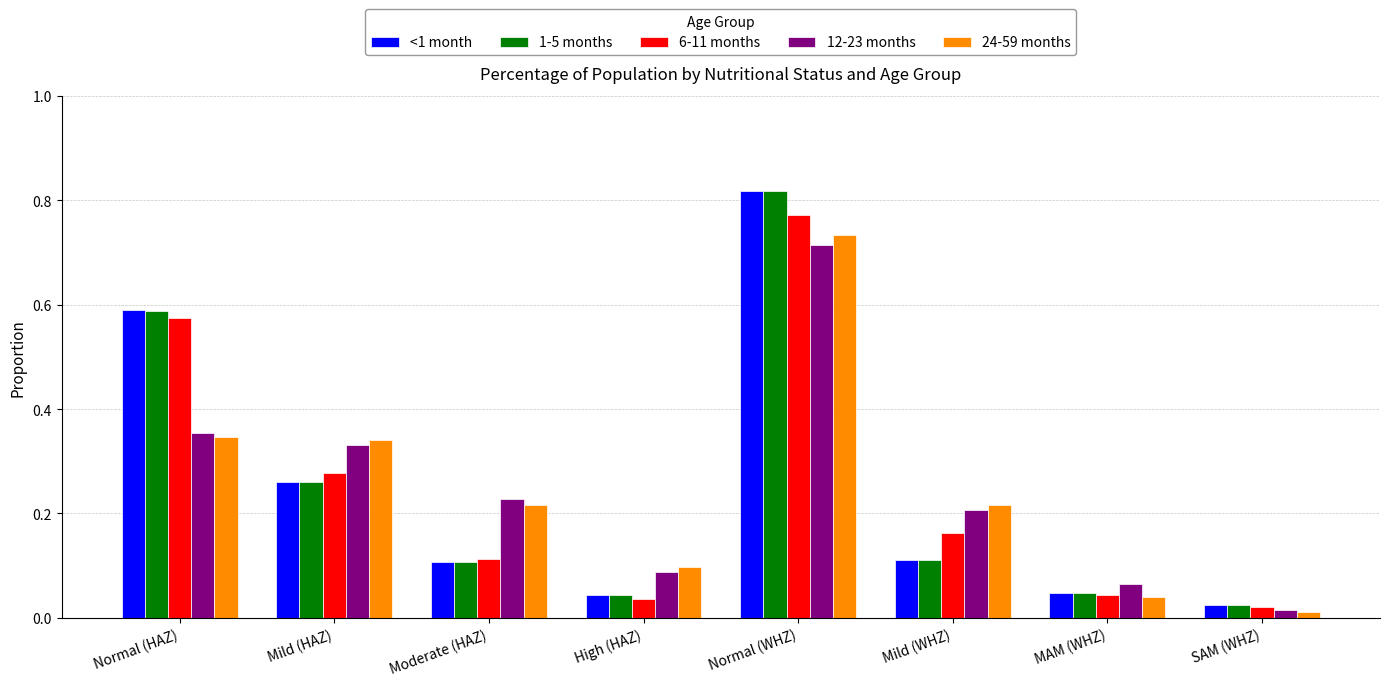

At which label does 1-5 months reach its peak?

Normal (WHZ)